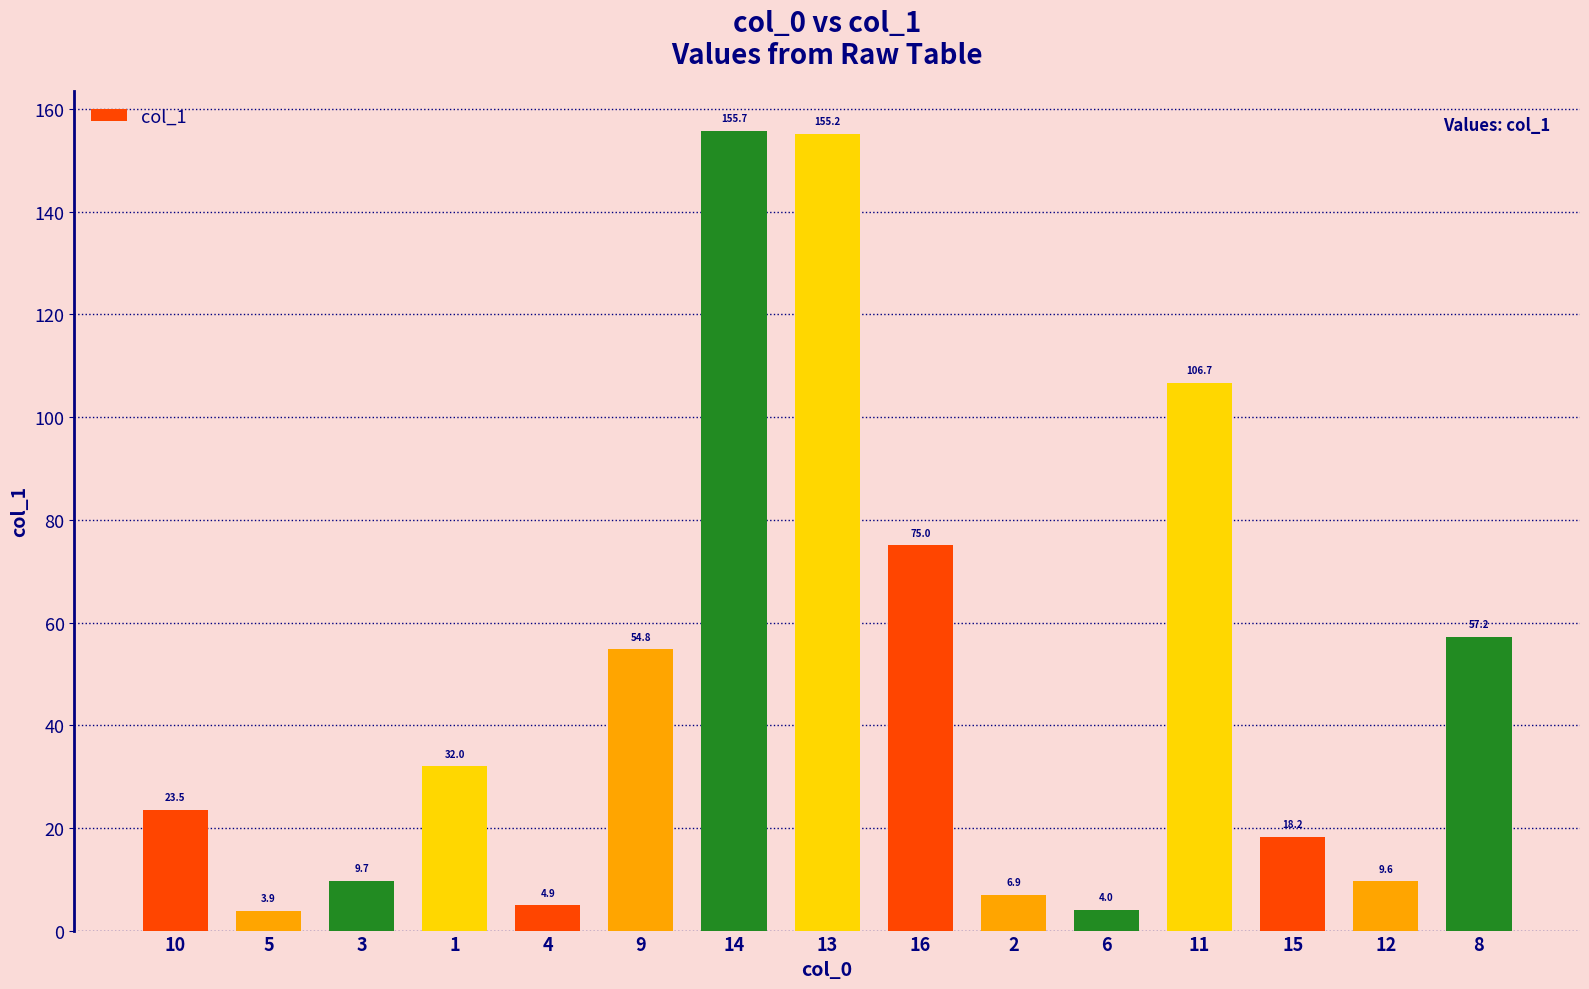

How many series are shown in this chart?

1